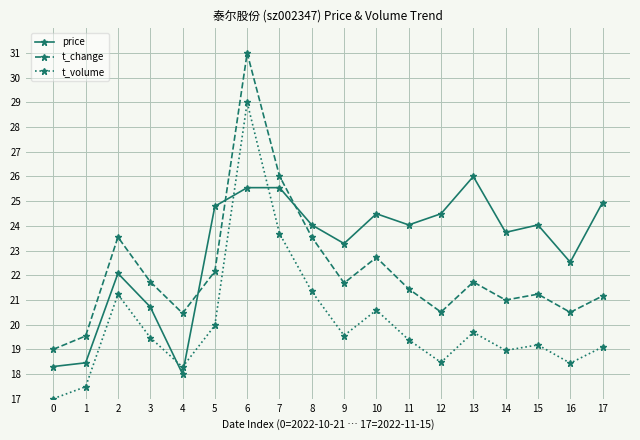

How many interior local peaks does the t_change series have?

5